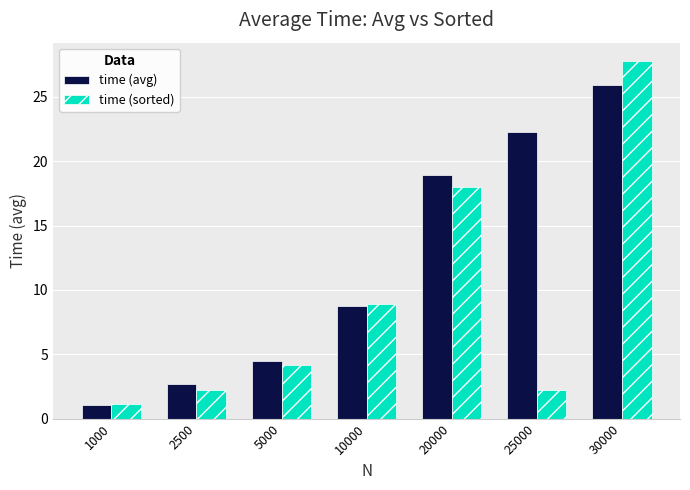

How many data points in time (sorted) are less than 4?

3